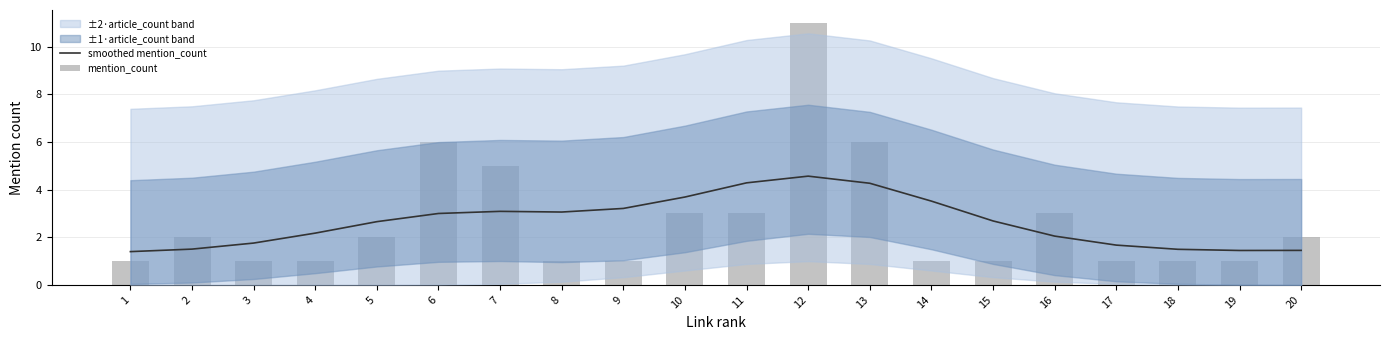

What is the highest value of the smoothed mention_count series?

4.6